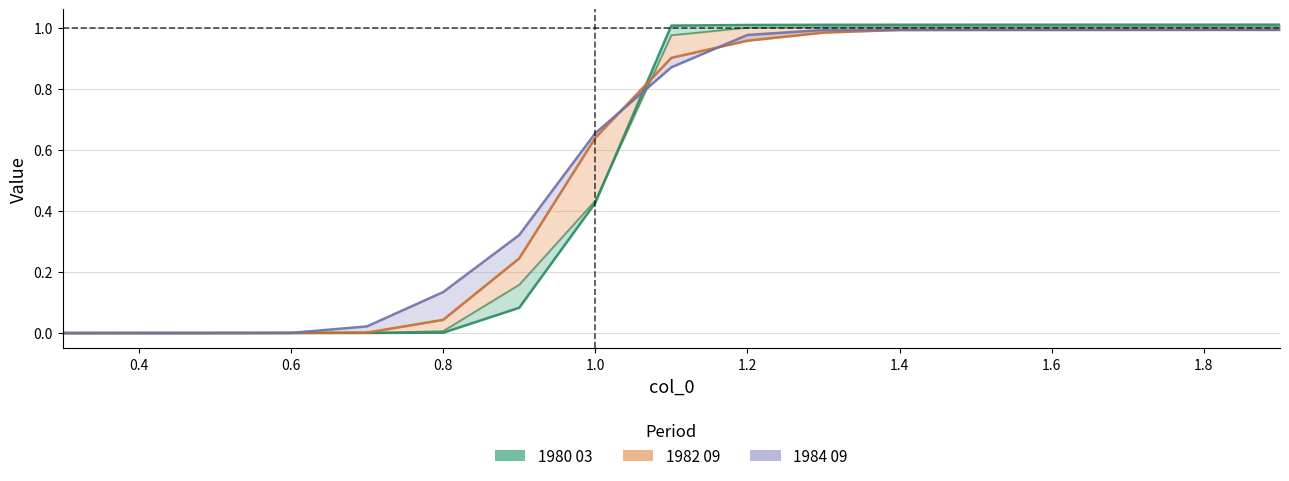

True or false: 1984 09 has more than 2 points higher than both neighbors.

False